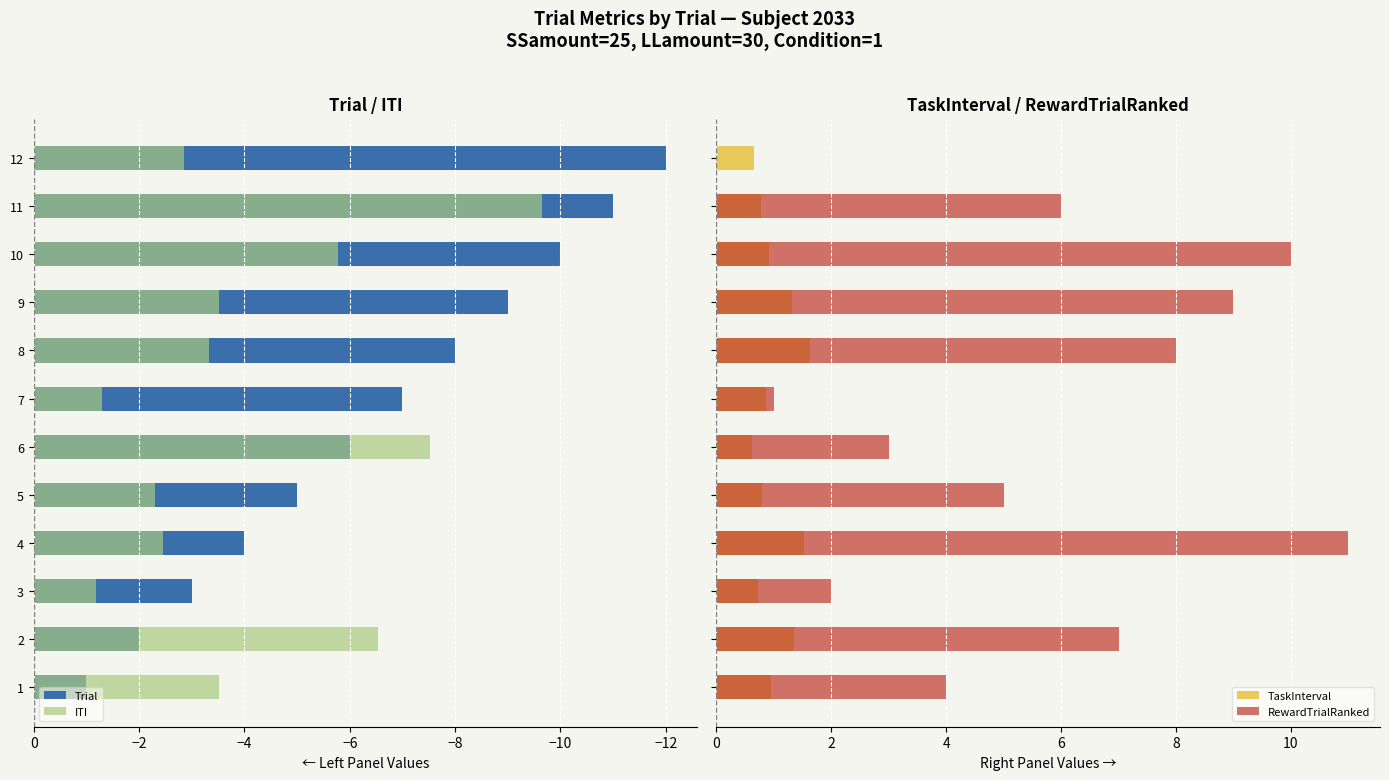

Which series has the largest range (max minus min)?

Trial